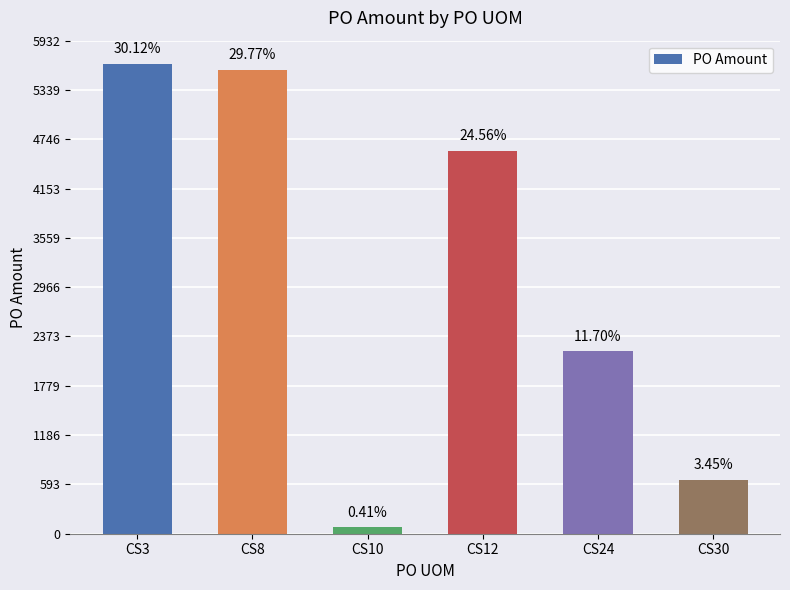

Is it true that the value at CS12 is 4607.0?

True